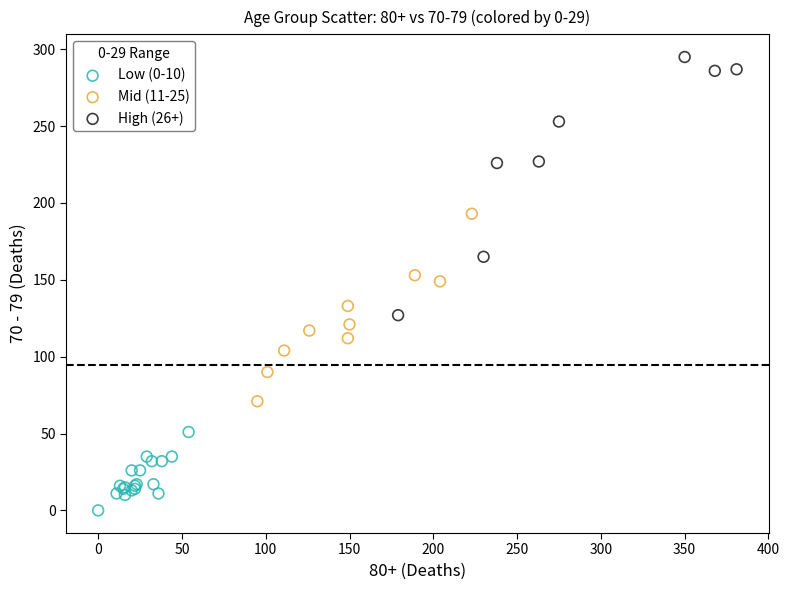

Which series reaches the maximum Y coordinate?

High (26+)